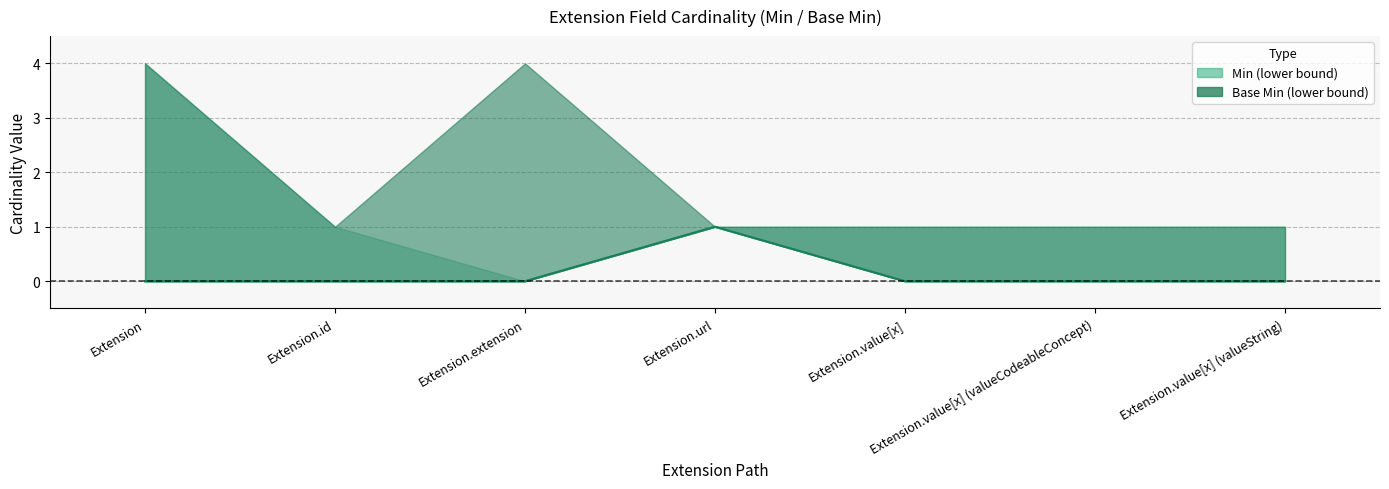

Which series has the largest total across all categories?

Min